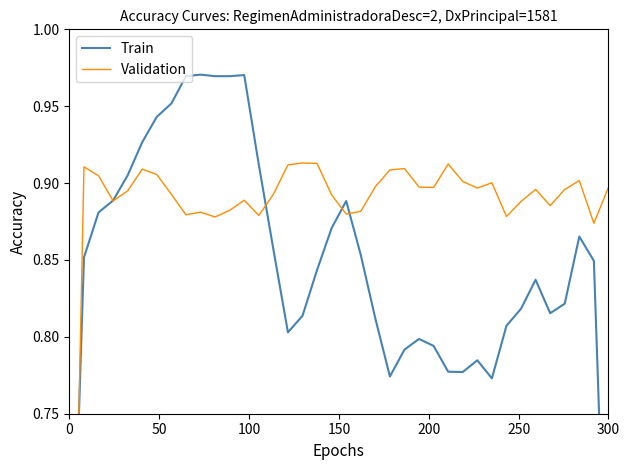

At how many categories does at least one series exceed 0?

38